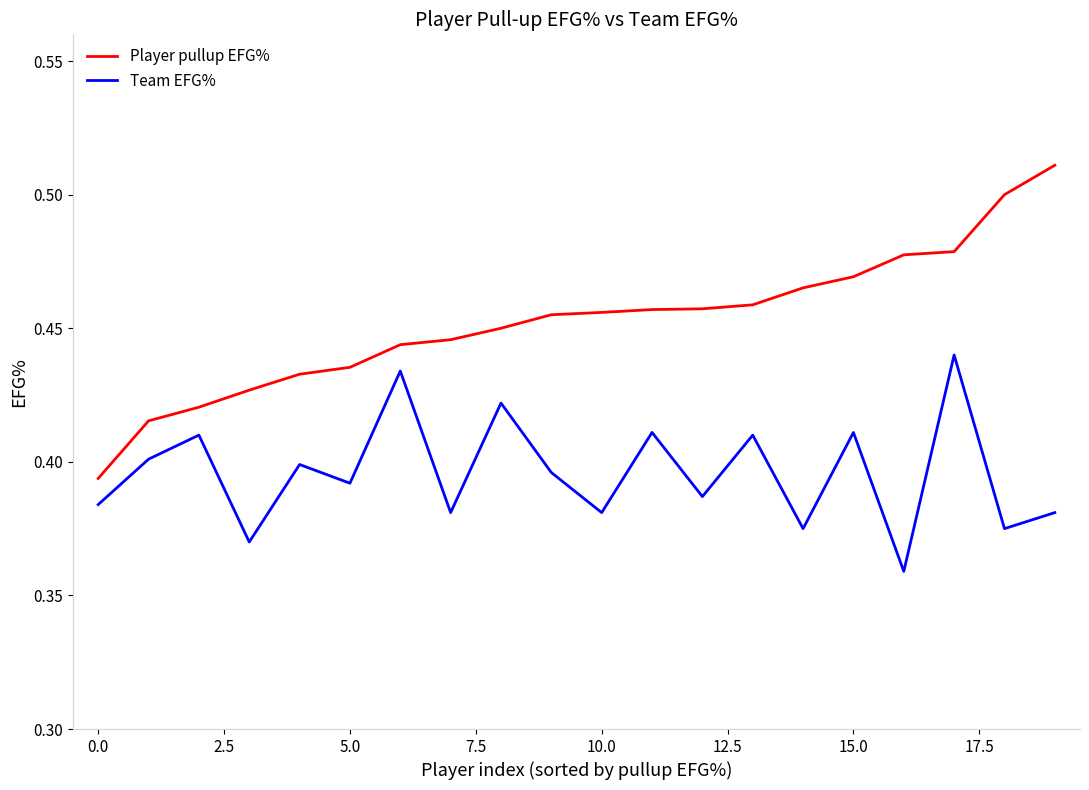

Which series has the widest spread of values?

Player pullup EFG%